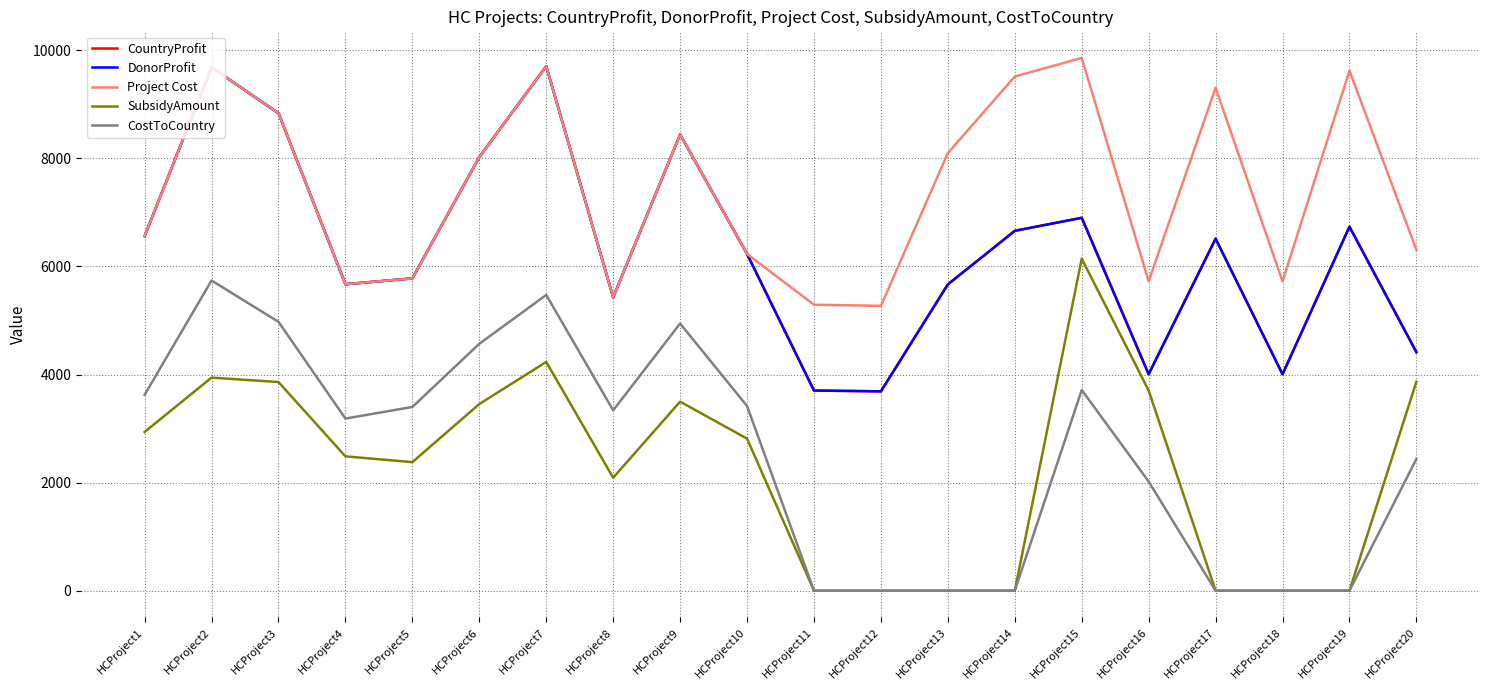

Does the chart have visible grid lines?

Yes